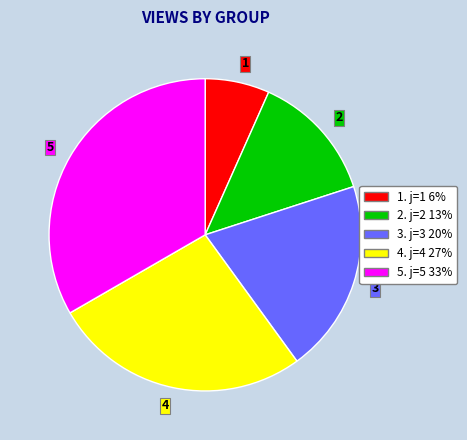

Is it true that 1 is 7% of the pie?

True